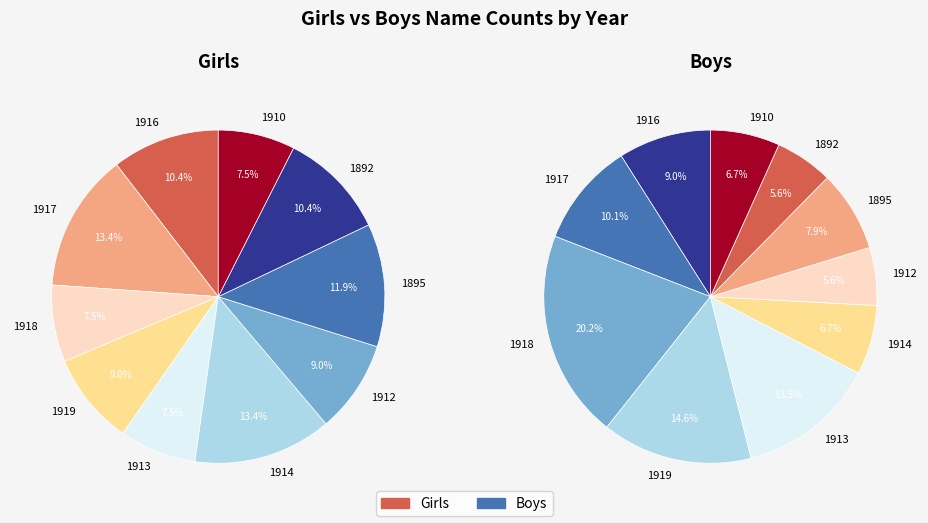

Is there a majority slice in this chart?

No